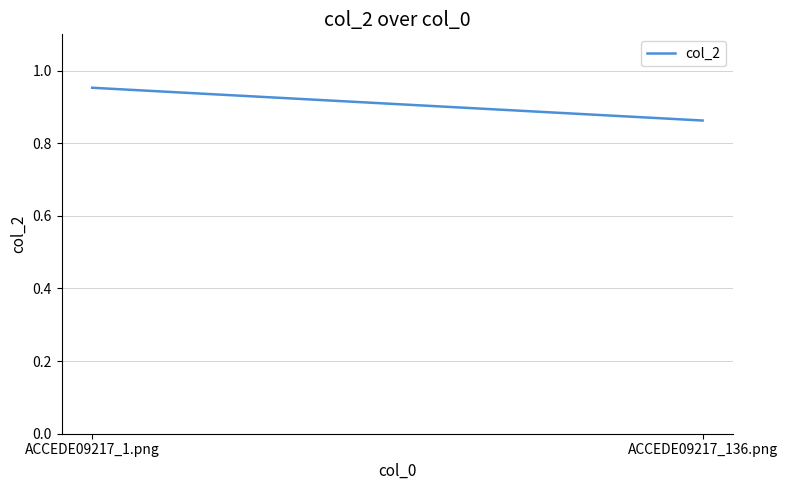

Which category has the lowest value across all series?

ACCEDE09217_136.png